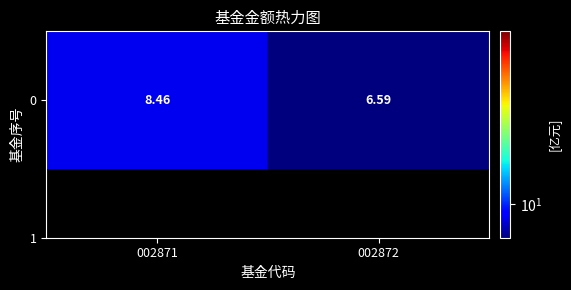

List the labels in order of value, smallest first.

002872, 002871